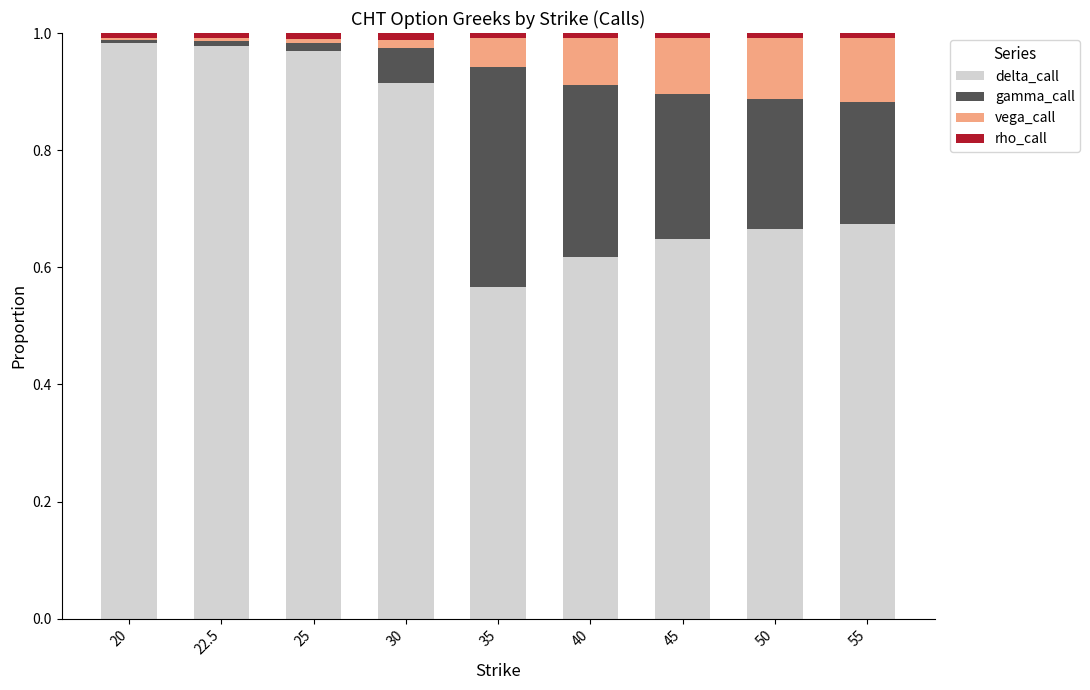

What is the sum of all delta_call values?

7.0